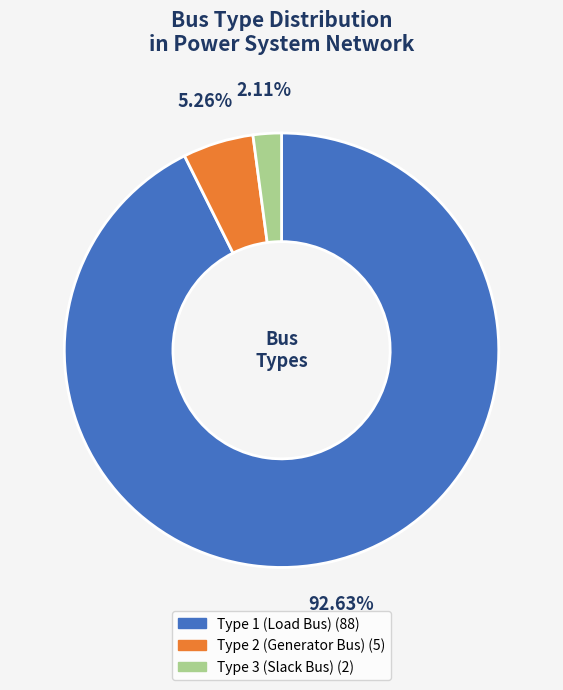

Count the number of slices in the pie.

3